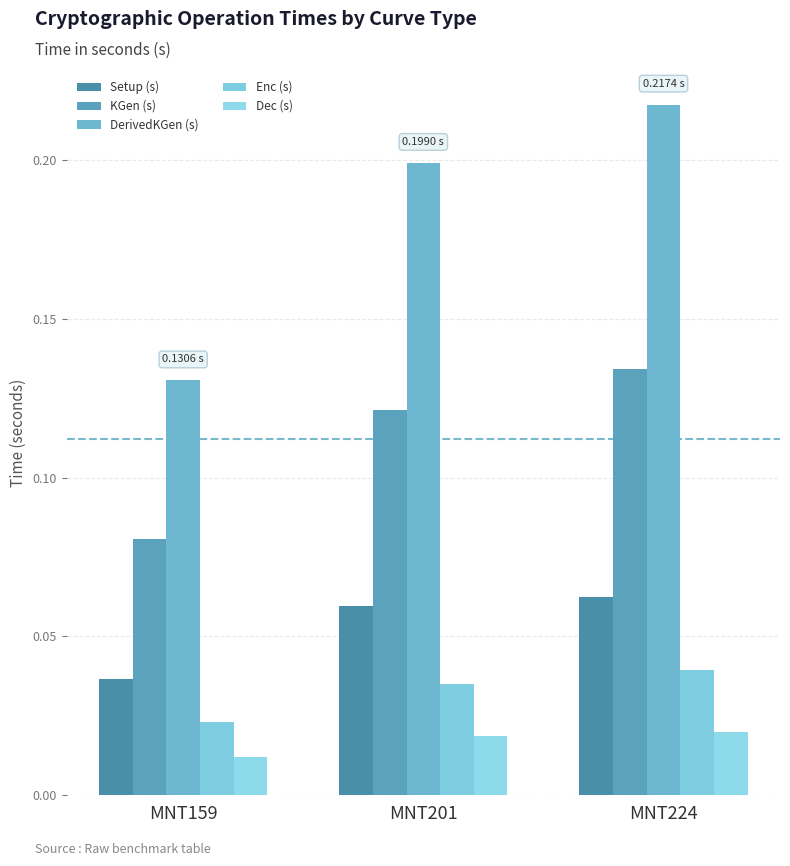

What is the total value across all series at MNT159?

0.3